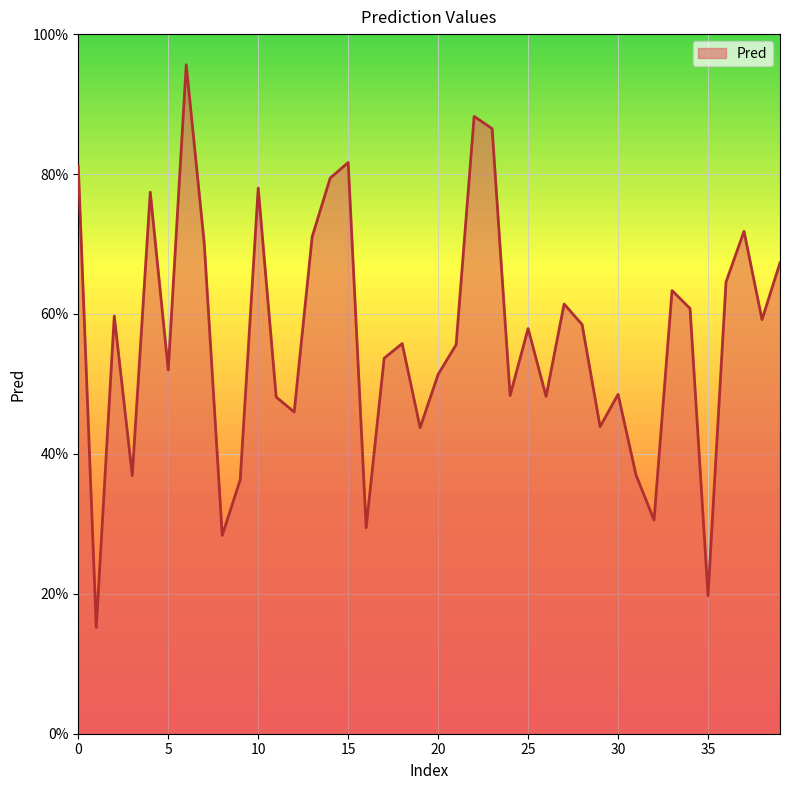

Reading left to right, what are all the values shown in this chart?

0.8	0.2	0.6	0.4	0.8	0.5	1.0	0.7	0.3	0.4	0.8	0.5	0.5	0.7	0.8	0.8	0.3	0.5	0.6	0.4	0.5	0.6	0.9	0.9	0.5	0.6	0.5	0.6	0.6	0.4	0.5	0.4	0.3	0.6	0.6	0.2	0.6	0.7	0.6	0.7